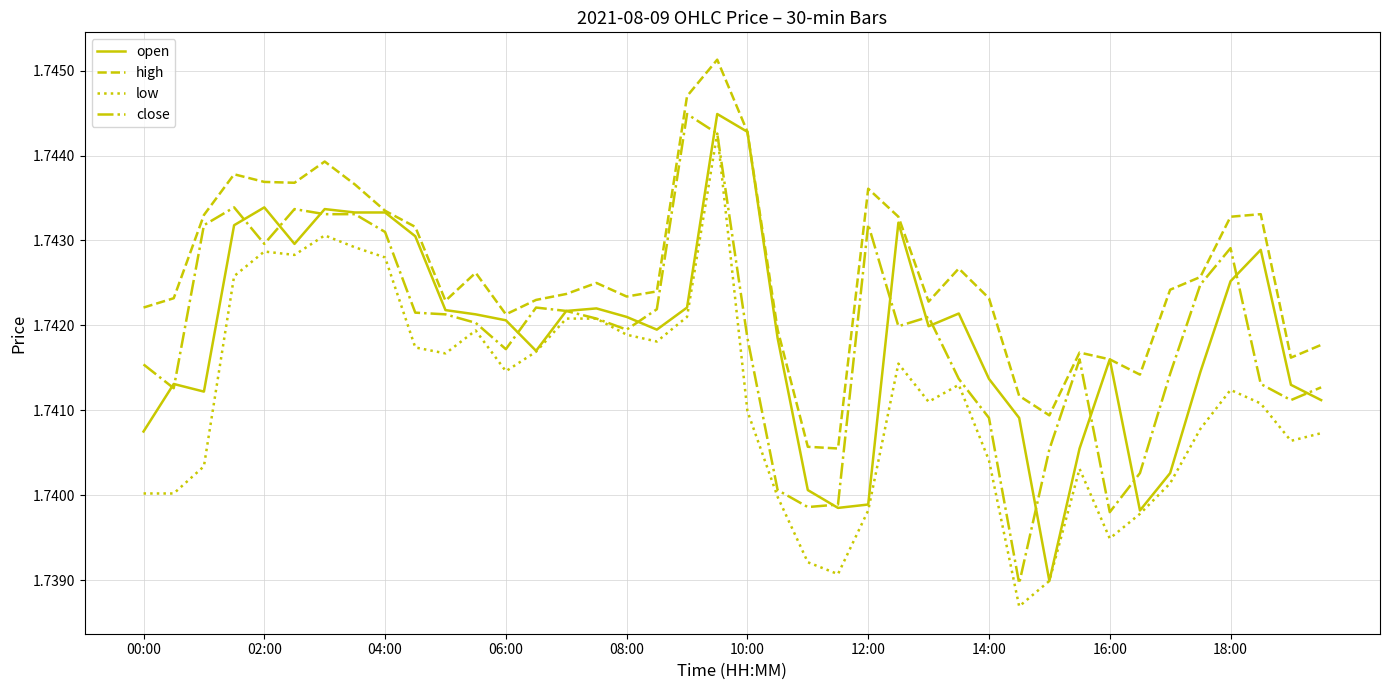

Which series has the largest total across all categories?

high